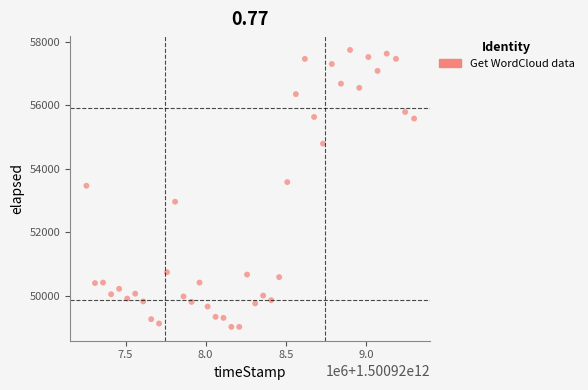

What is the range of Y values (max minus min)?

8736